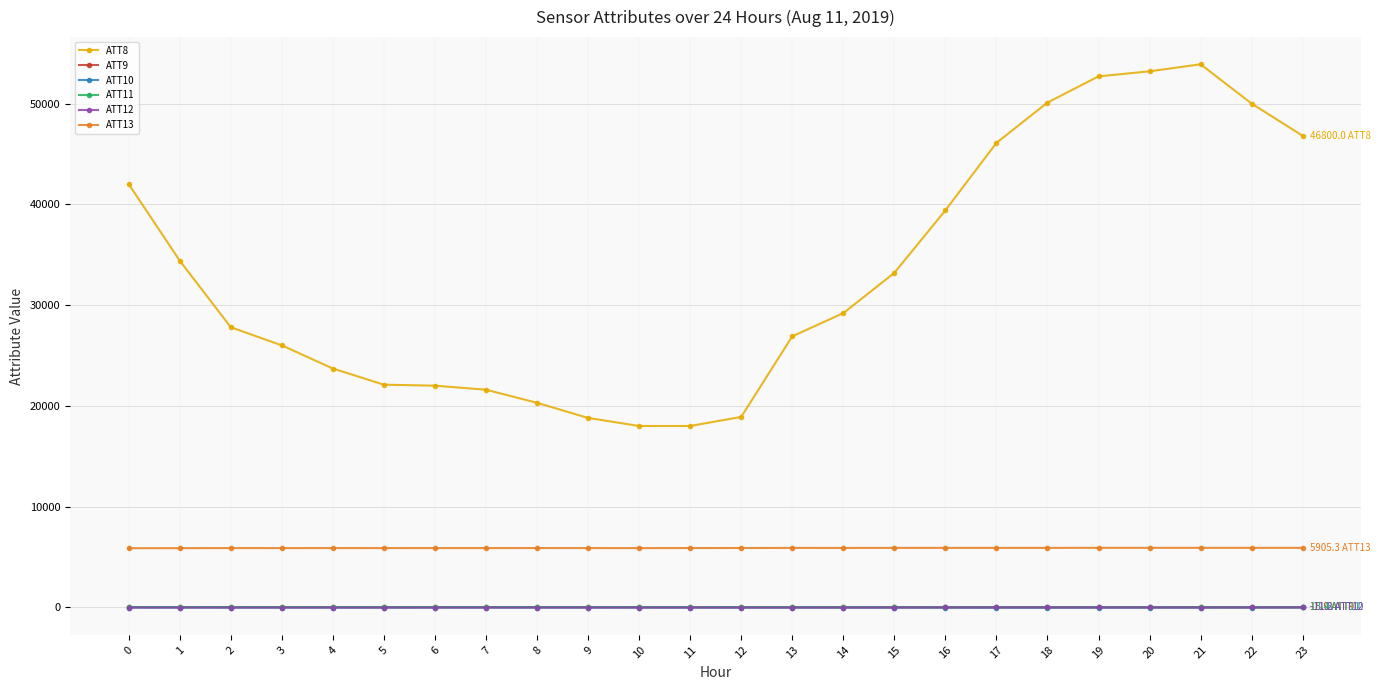

True or false: ATT10 has more than 2 points higher than both neighbors.

True